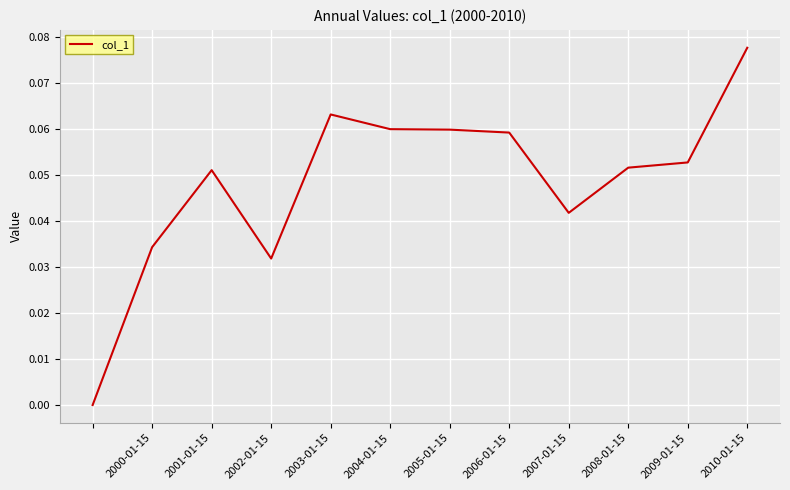

Which label corresponds to the largest value in the chart?

2010-01-15